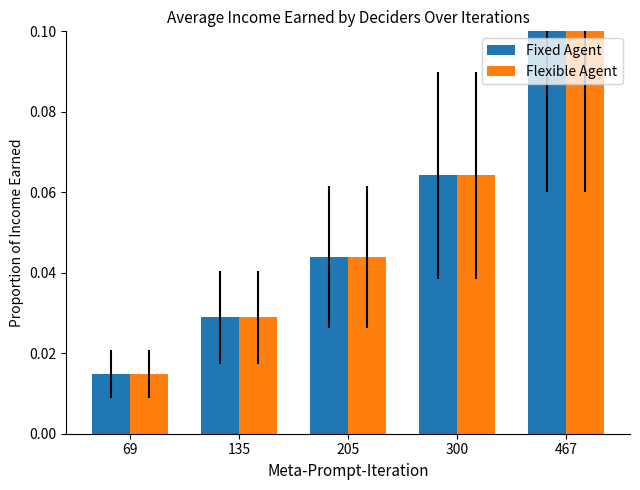

At which category is the sum across all series the highest?

467